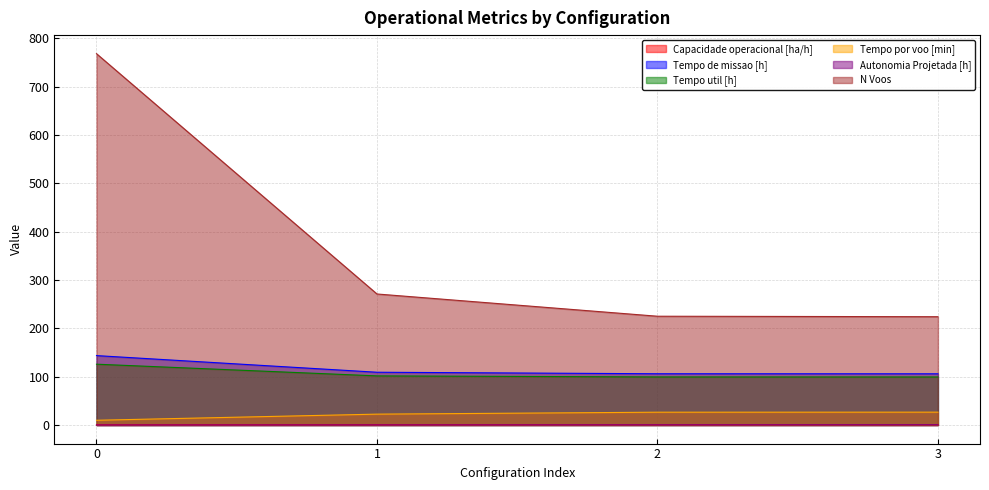

Reading left to right, transcribe all the data shown in this chart.

Capacidade operacional [ha/h]: 0=0.7	1=0.9	2=0.9	3=0.9
Tempo de missao [h]: 0=143.6	1=109.2	2=106.0	3=105.9
Tempo util [h]: 0=125.8	1=101.6	2=99.4	3=99.3
Tempo por voo [min]: 0=9.8	1=22.5	2=26.5	3=26.6
Autonomia Projetada [h]: 0=0.2	1=0.3	2=0.5	3=0.7
N Voos: 0=768.0	1=271.0	2=225.0	3=224.0